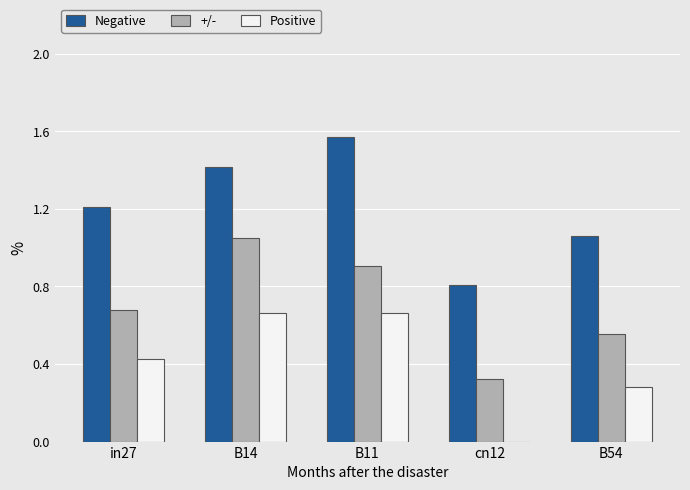

The +/- series shows 1.0 at B54. True or false?

False